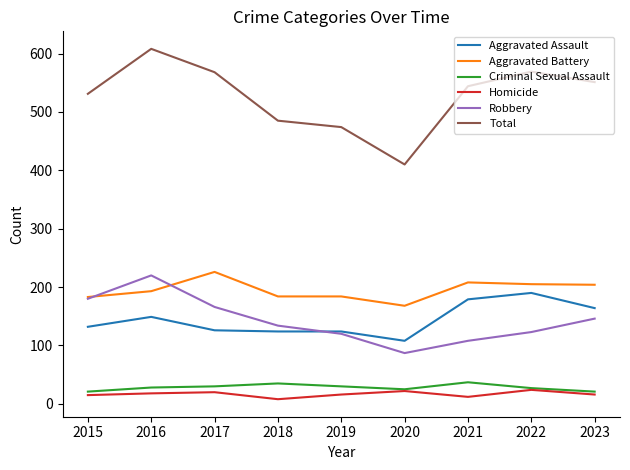

True or false: Homicide has more than 0 points higher than both neighbors.

True